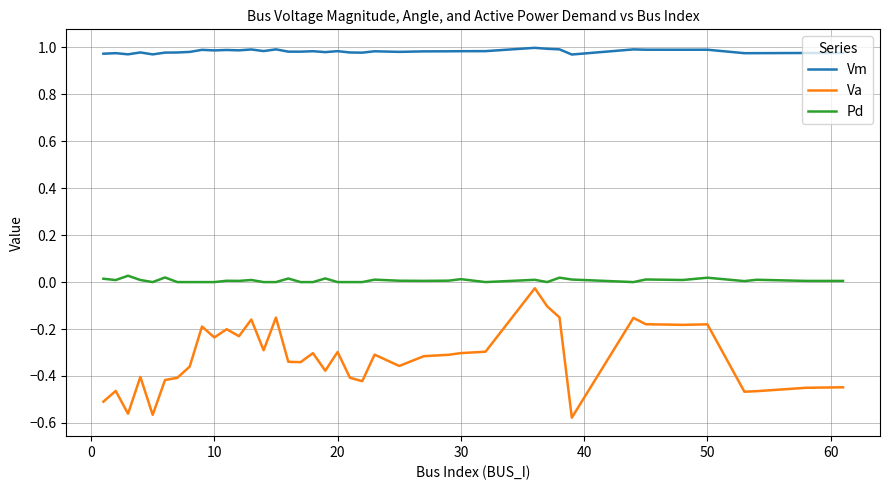

True or false: Pd and Vm intersect in this chart.

False